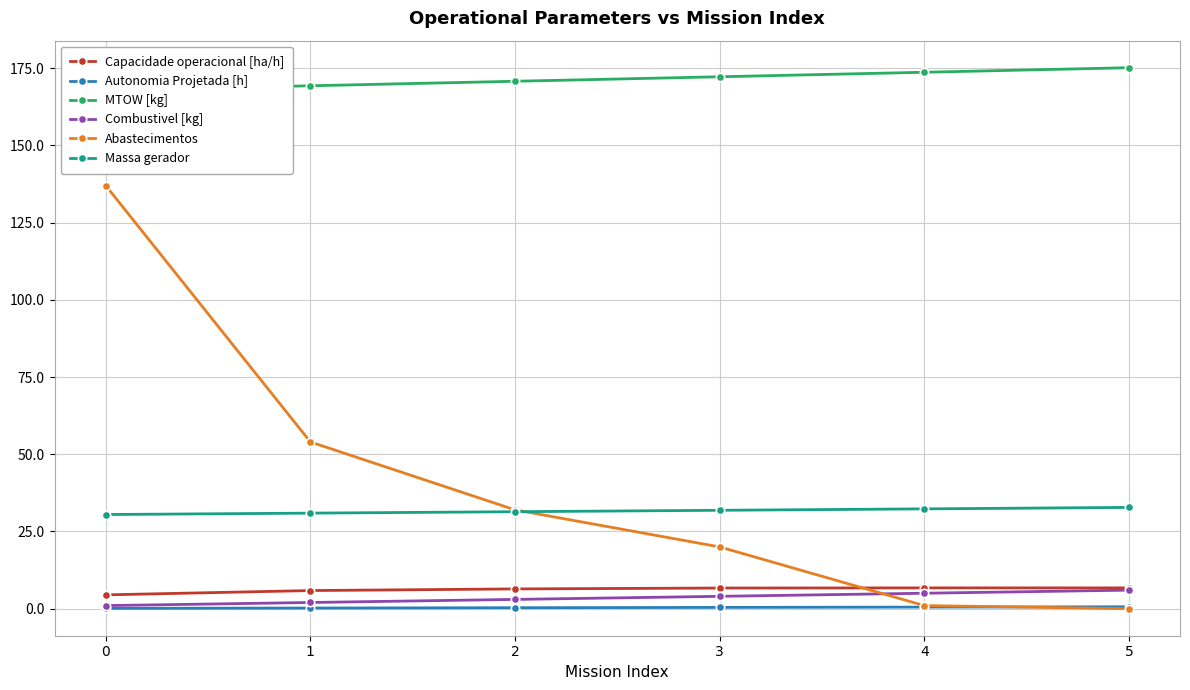

What is the average value of the Combustivel [kg] series?

3.5